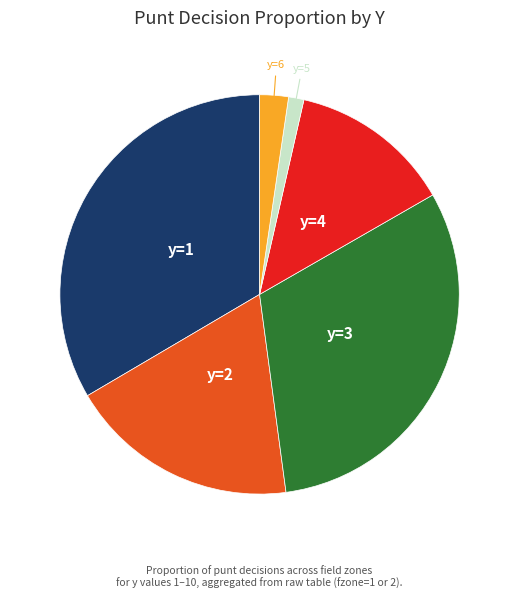

The y=3 slice represents 31% of the pie. True or false?

True